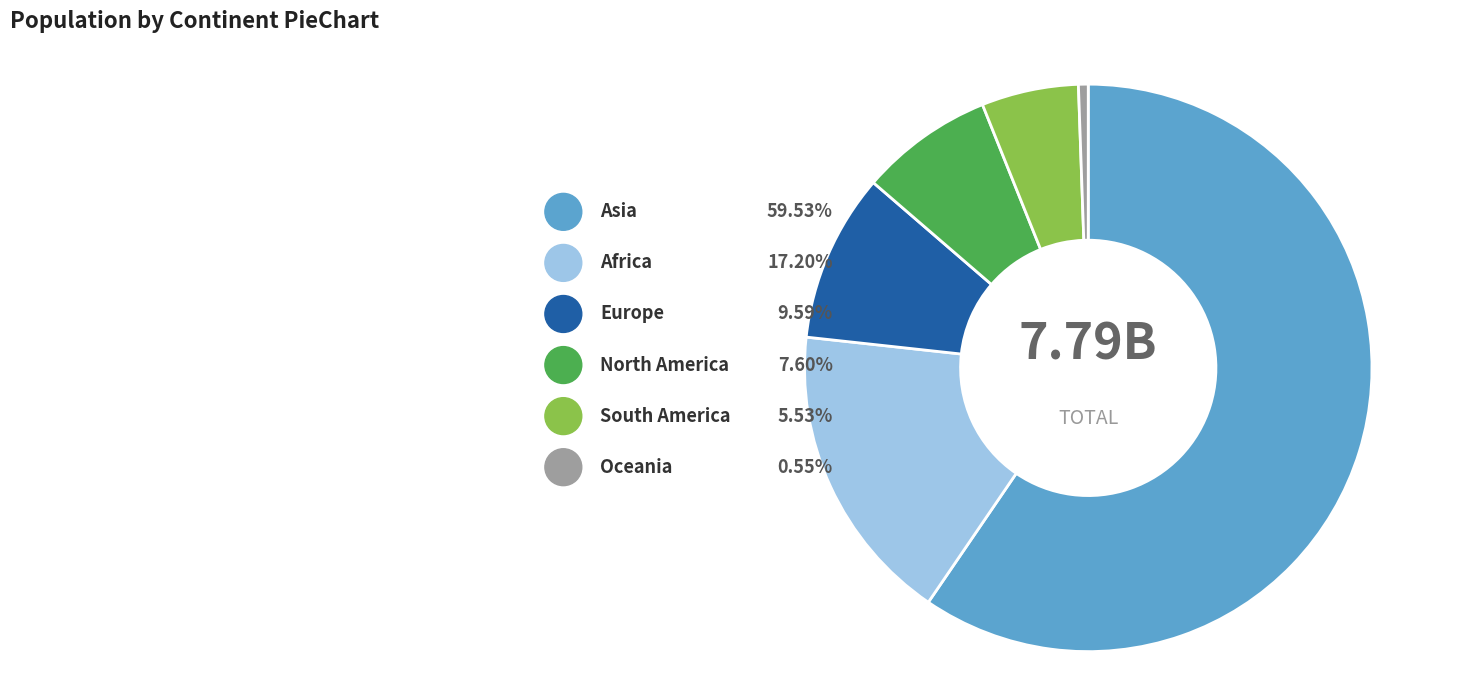

Is the sum of South America and Africa greater than half?

No